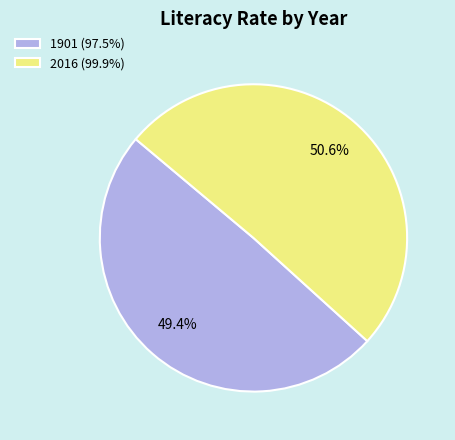

What is the total percentage of 2016 and 1901?

100.0%